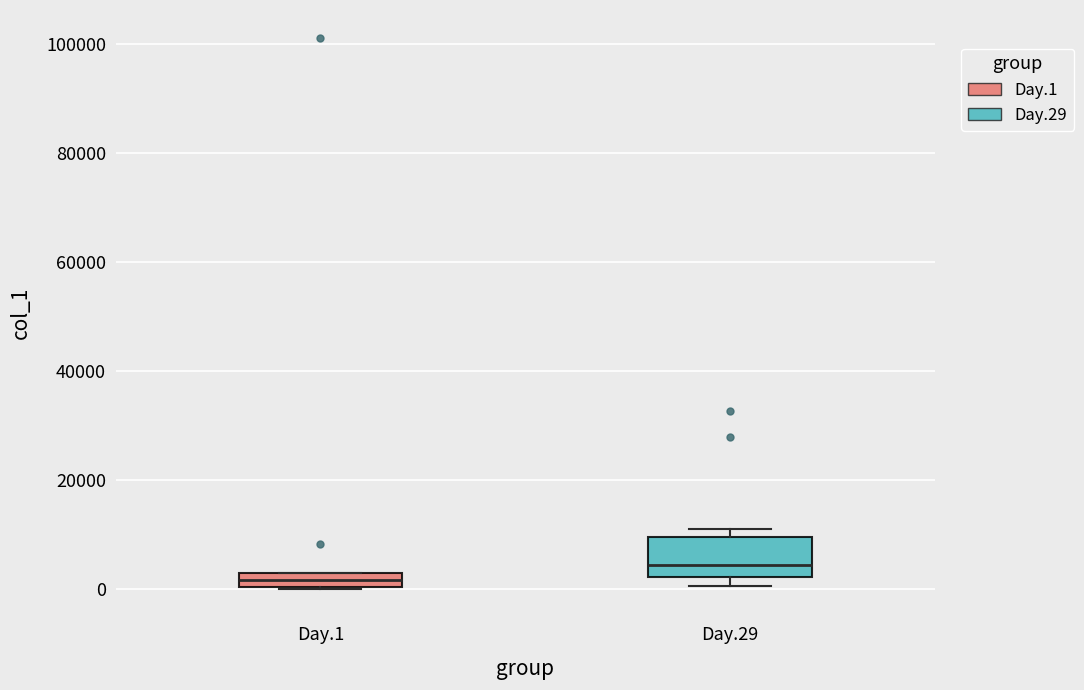

Where is the lower edge of the box for Day.29 on the y-axis? The values are not printed on the chart, so give them approximately, as read against the axis.

2000